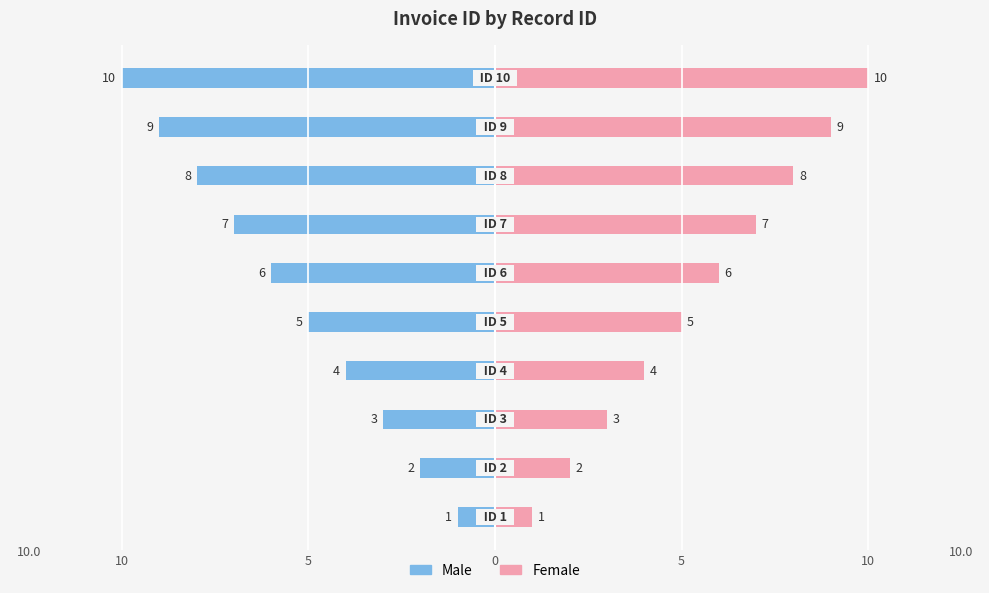

Count the number of data series in this chart.

2